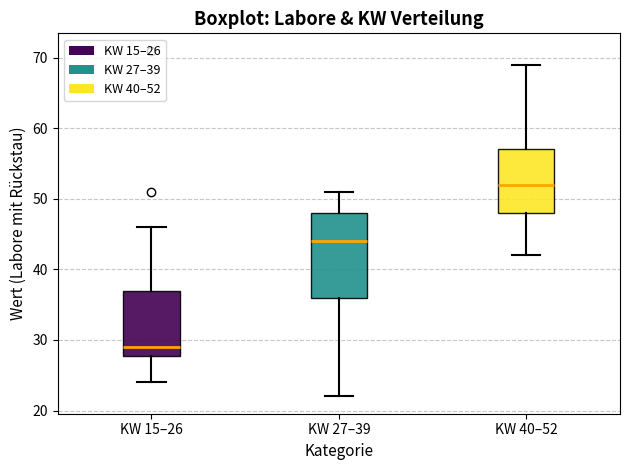

Where is the lower edge of the box for KW 27–39 on the y-axis? The values are not printed on the chart, so give them approximately, as read against the axis.

36